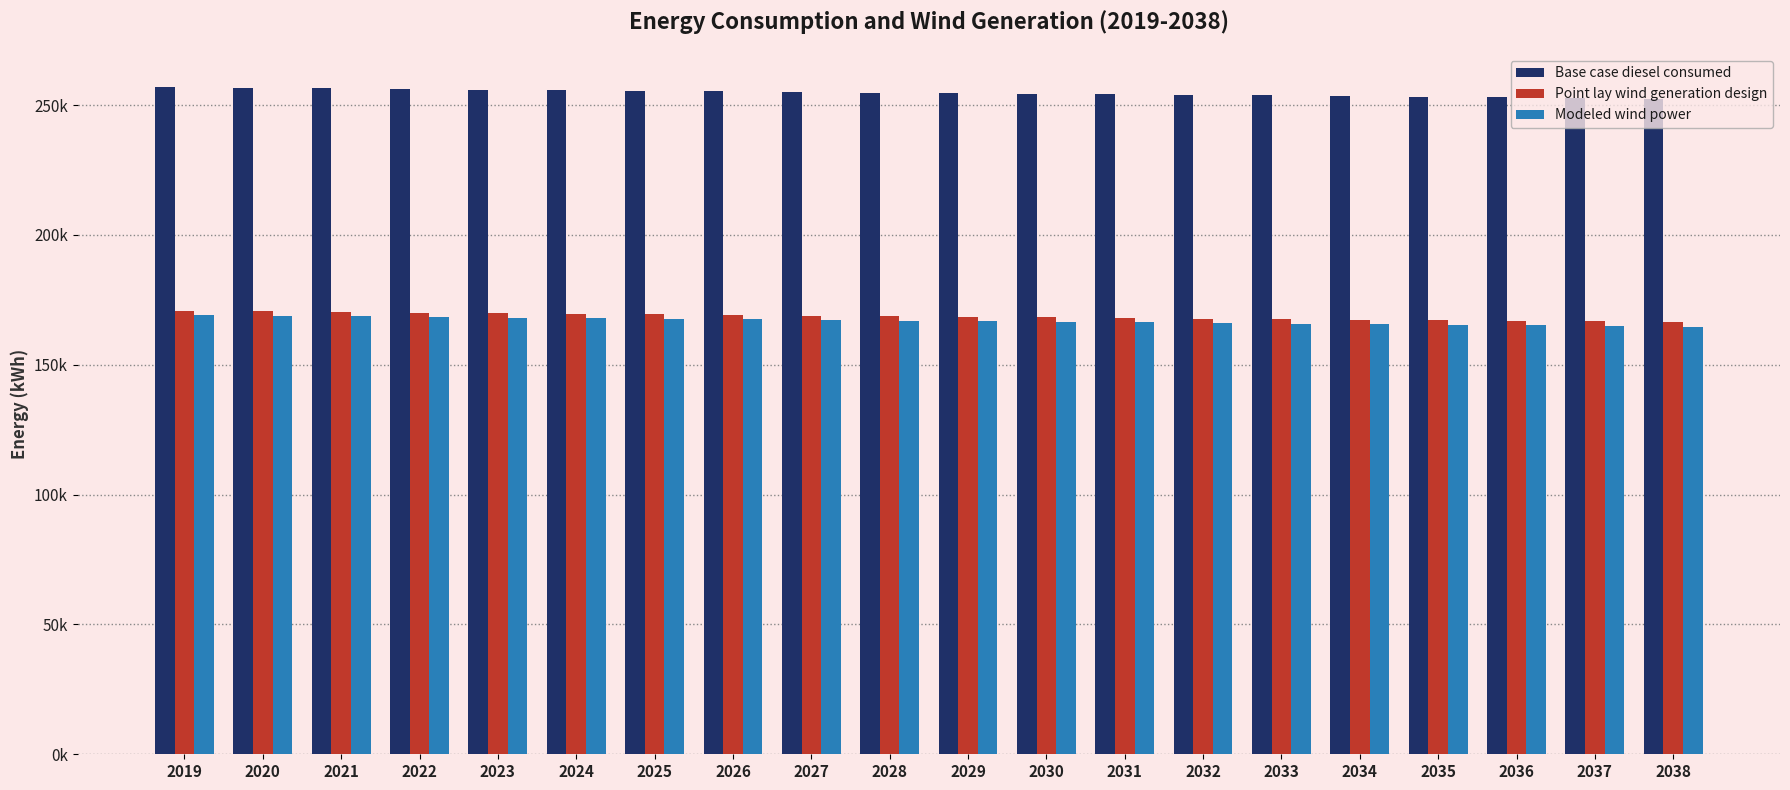

What are all the series names shown in the legend?

Base case diesel consumed, Point lay wind generation design, Modeled wind power